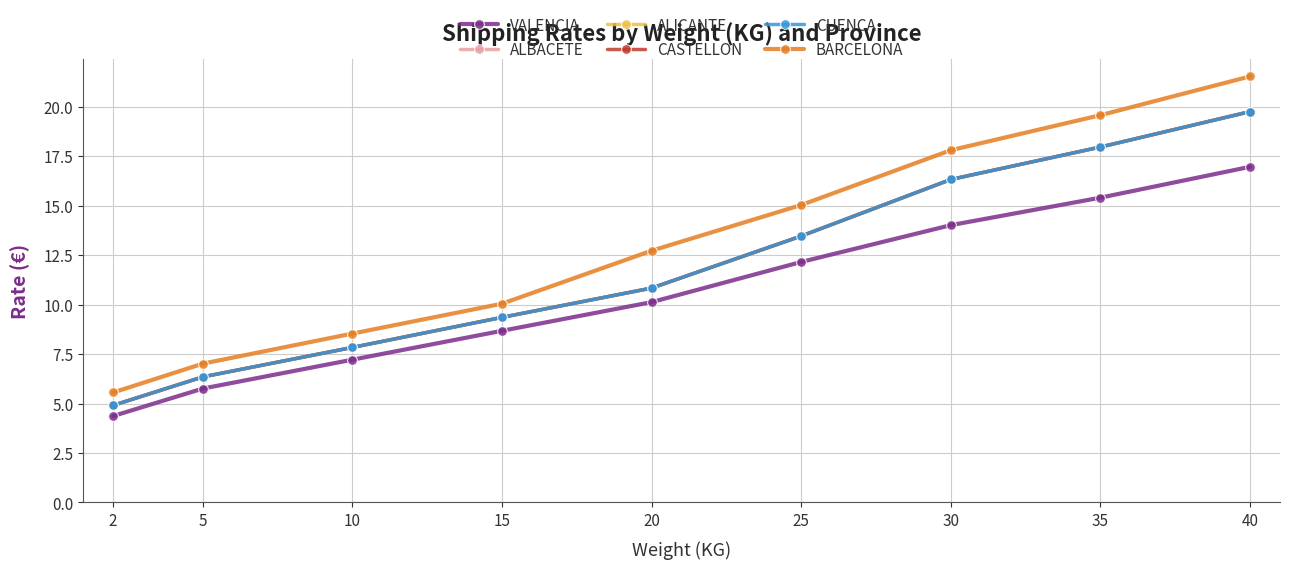

Which series has the largest range (max minus min)?

BARCELONA